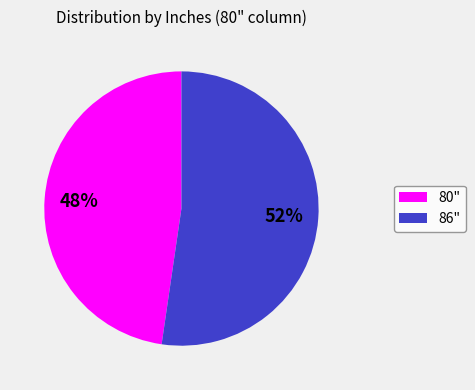

Does any single category account for the majority?

Yes